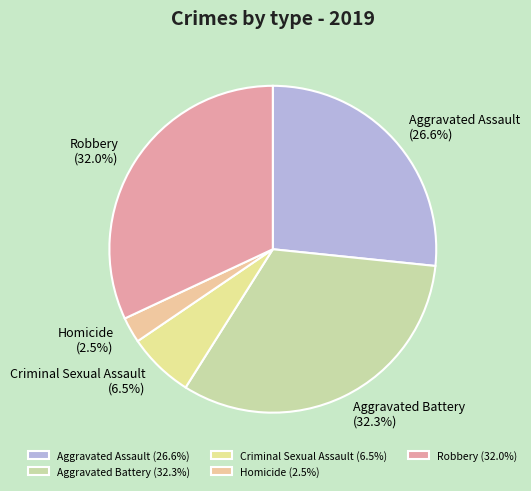

What is the ratio of the value at Aggravated Battery to the value at Aggravated Assault?

1.2